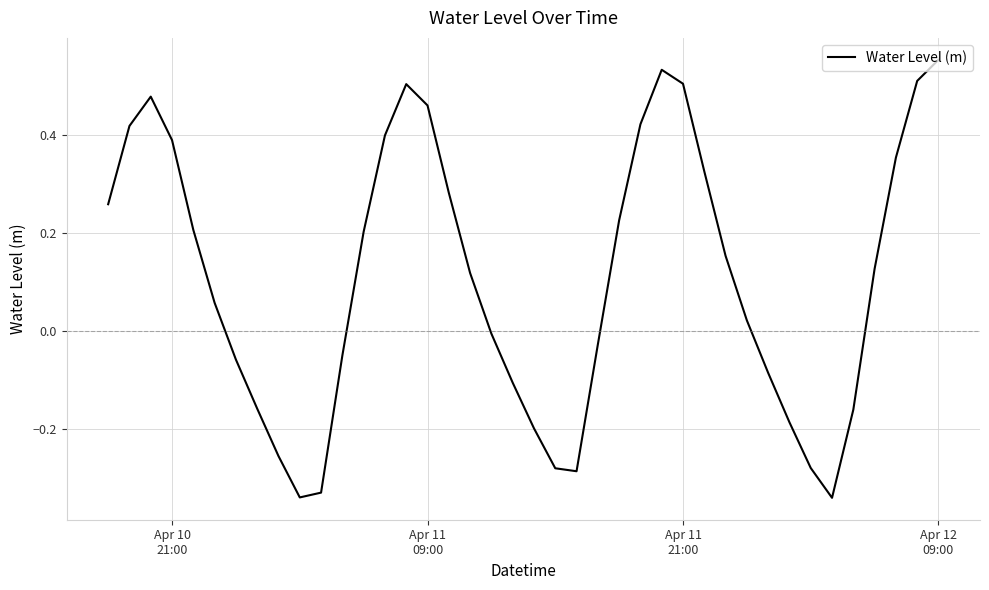

What is the difference between the maximum and minimum values?

0.9